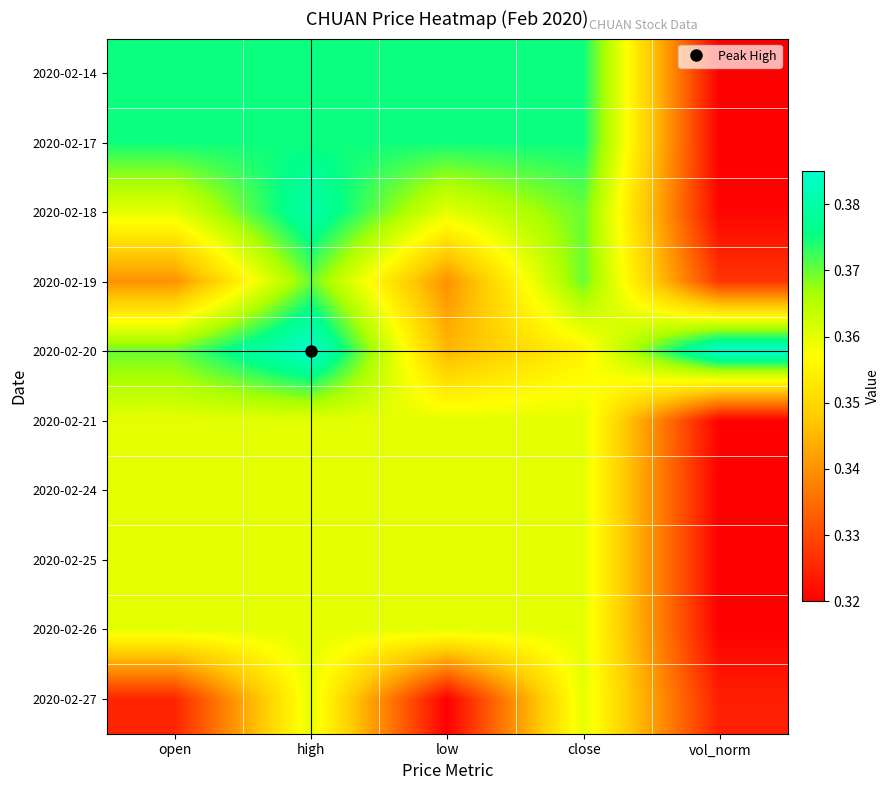

Between close and low, which is larger?

close